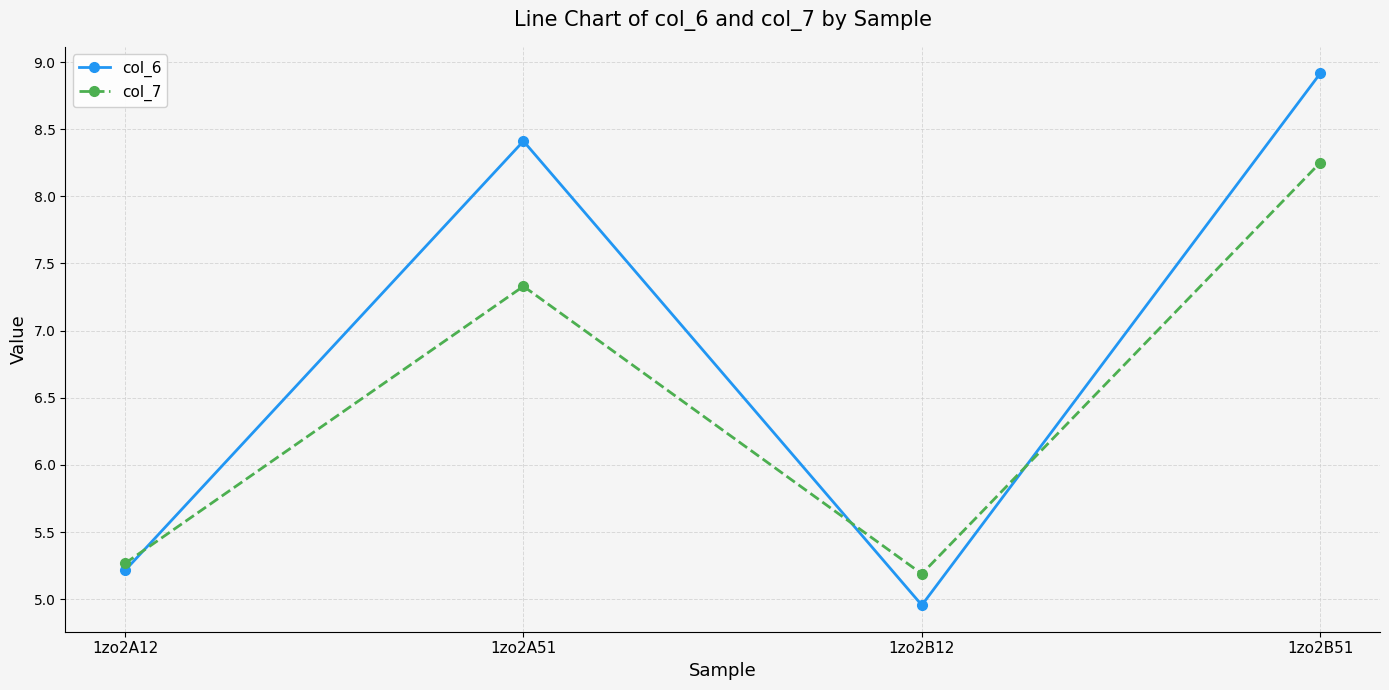

True or false: col_7 has more than 1 points higher than both neighbors.

False